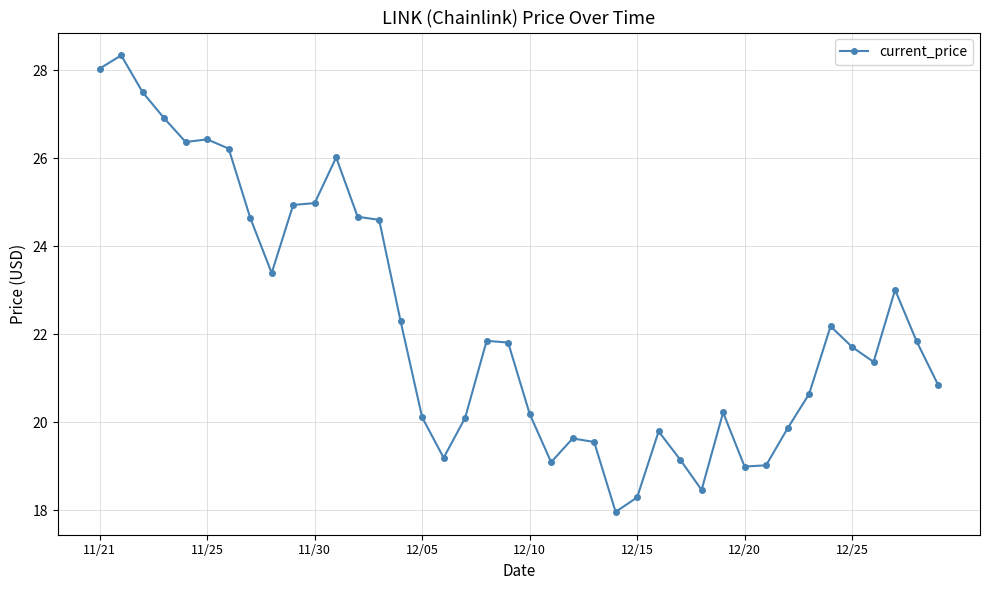

Count the number of values greater than 21.

22